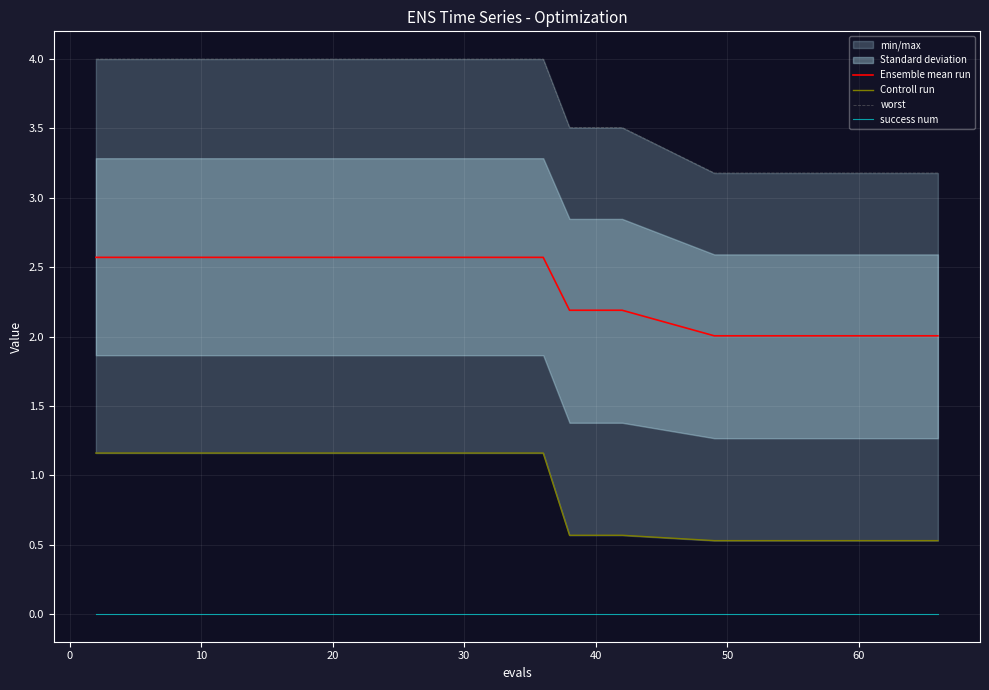

What is the average value of the Controll run series?

0.9